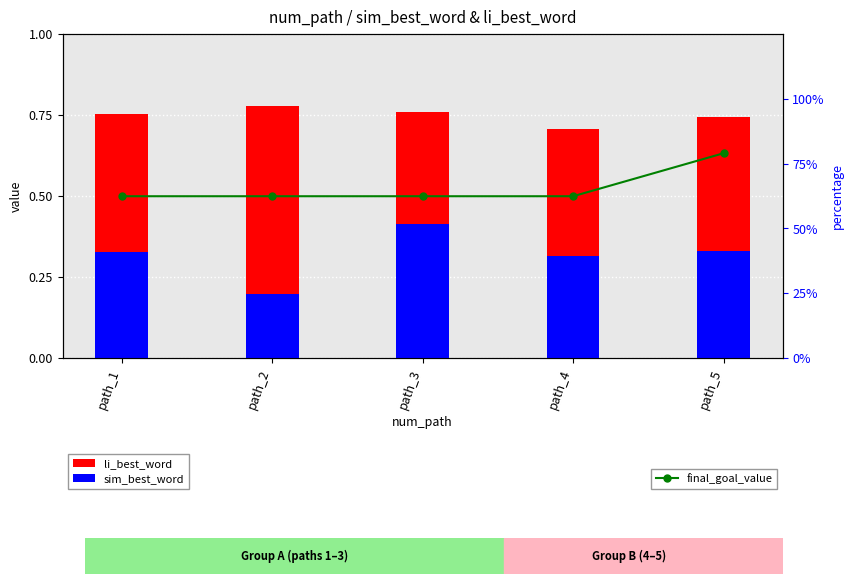

What are all the series names shown in the legend?

li_best_word, sim_best_word, final_goal_value